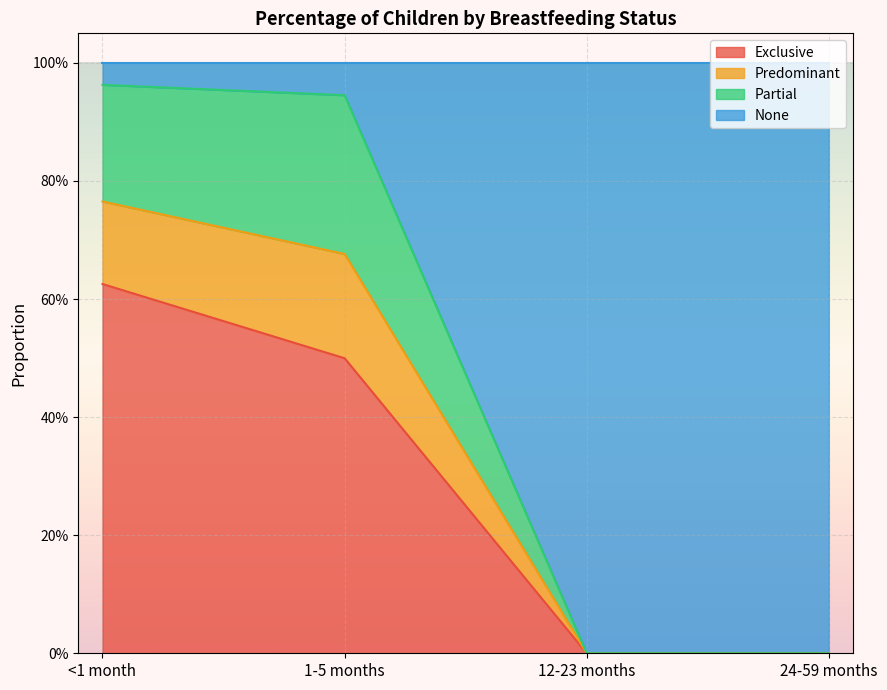

How many categories are shown in the chart?

4